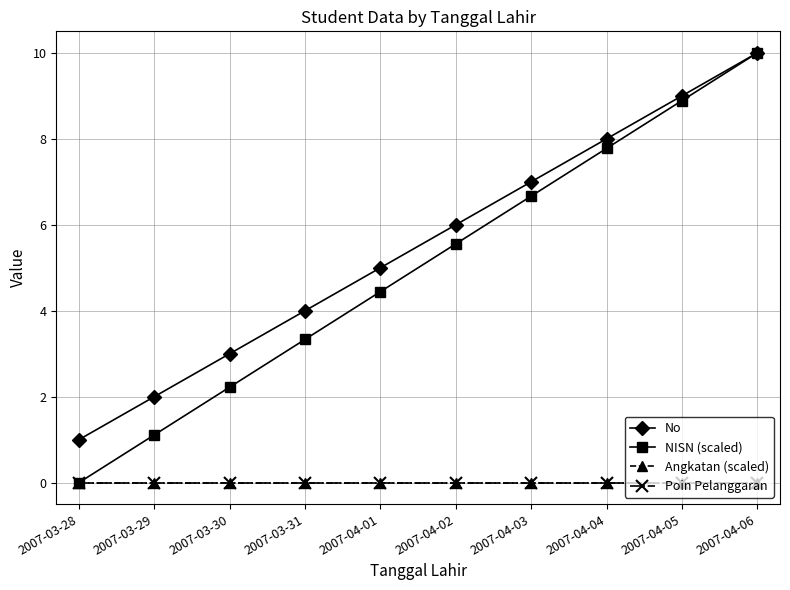

Does the chart have visible grid lines?

Yes